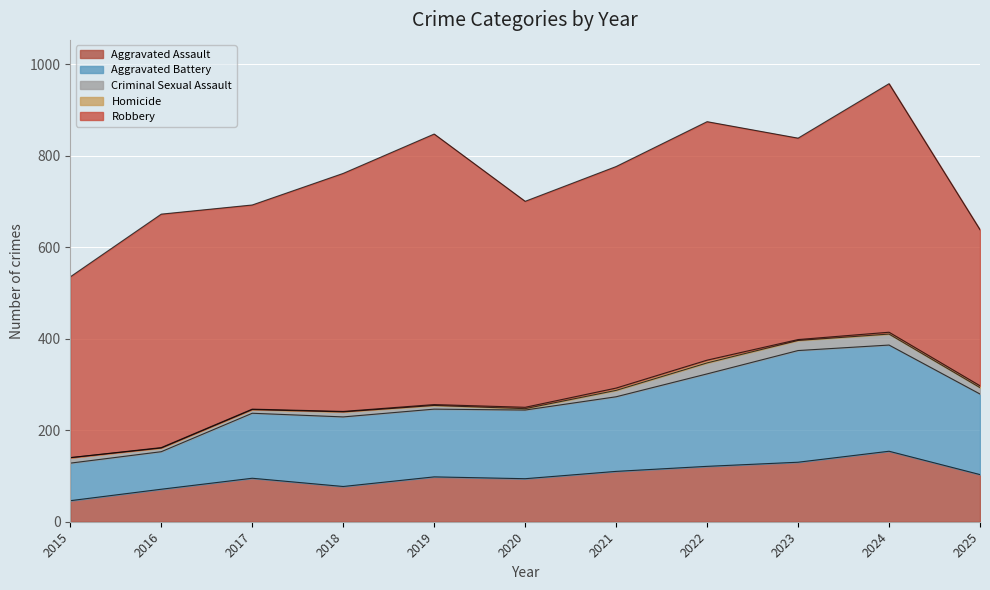

How many interior local valleys does the Robbery series have?

3